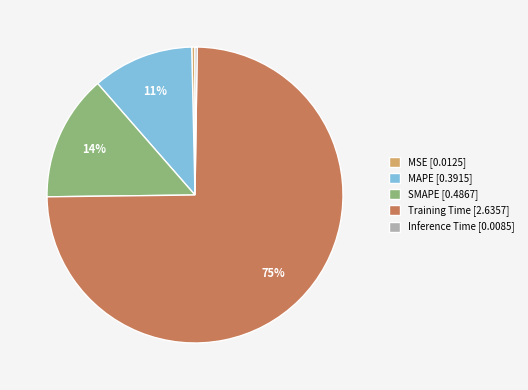

Which category accounts for the majority?

Training Time